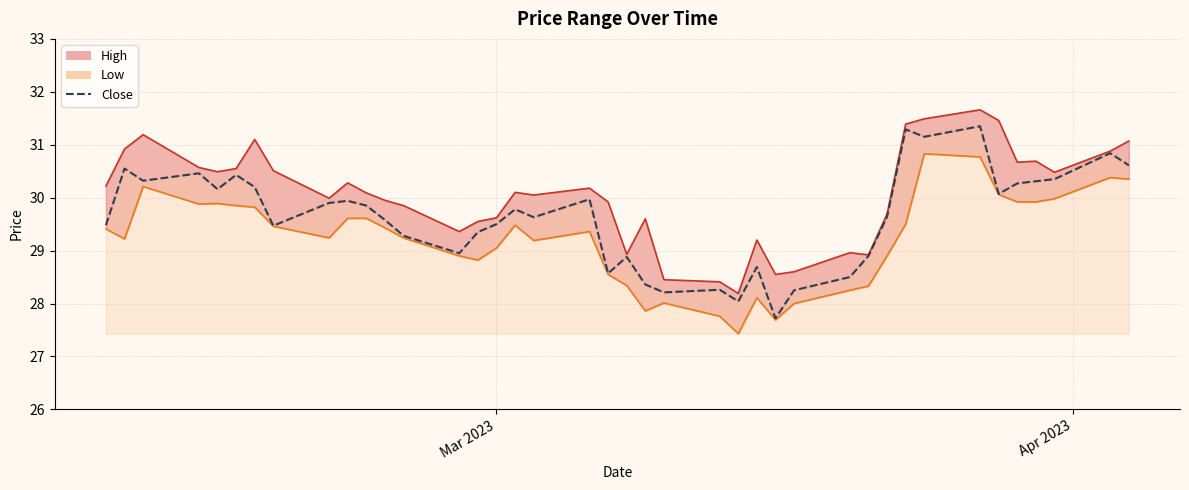

Where is low_line nearest to the value 29?

Mar 2023